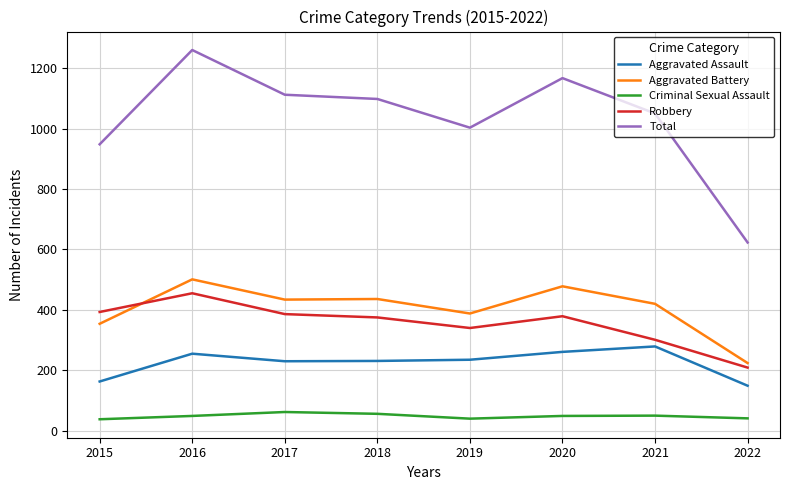

At which category is the sum across all series the highest?

2016